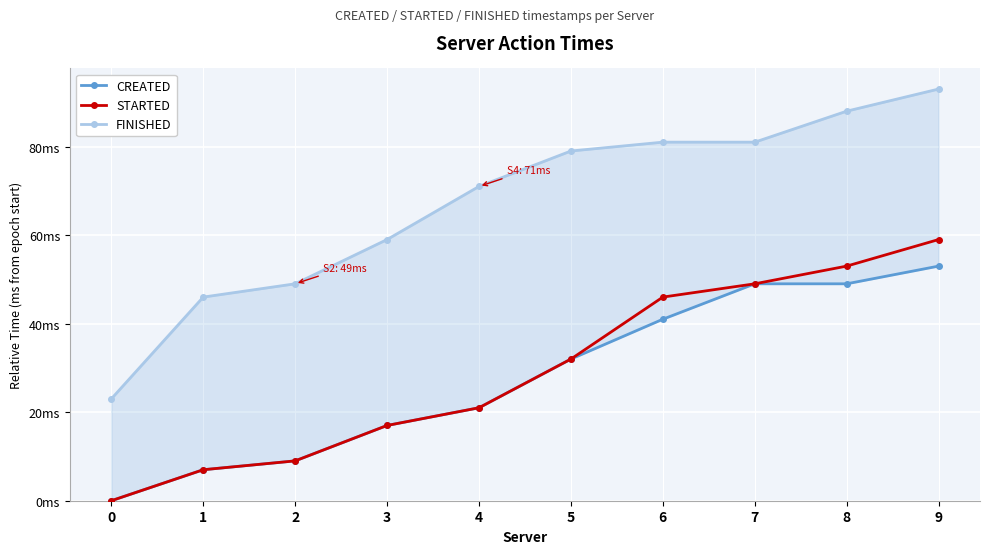

What is the value of the CREATED point at the 5th from the left?

21